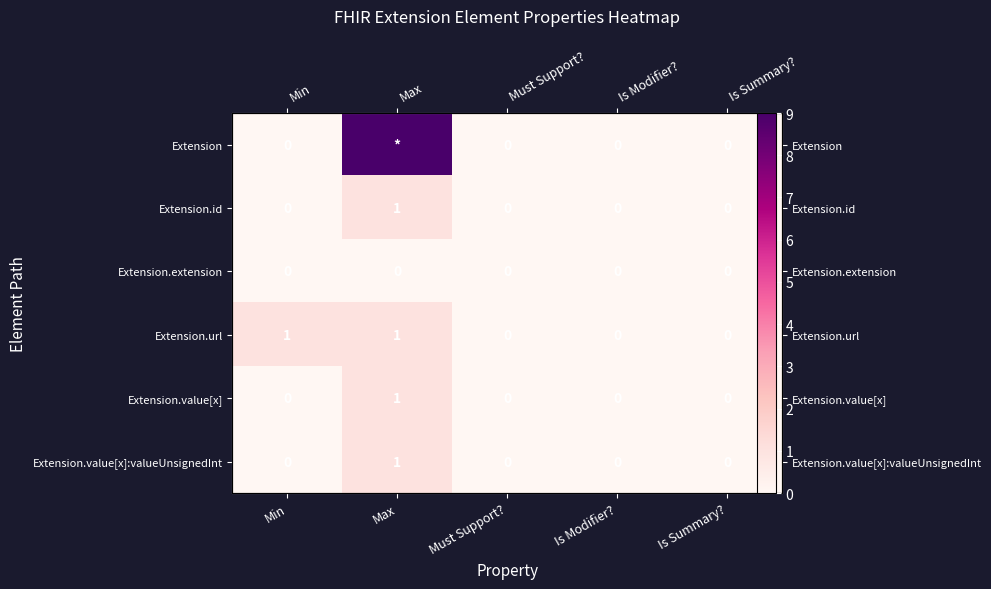

What is the total value across all series at Min?

1